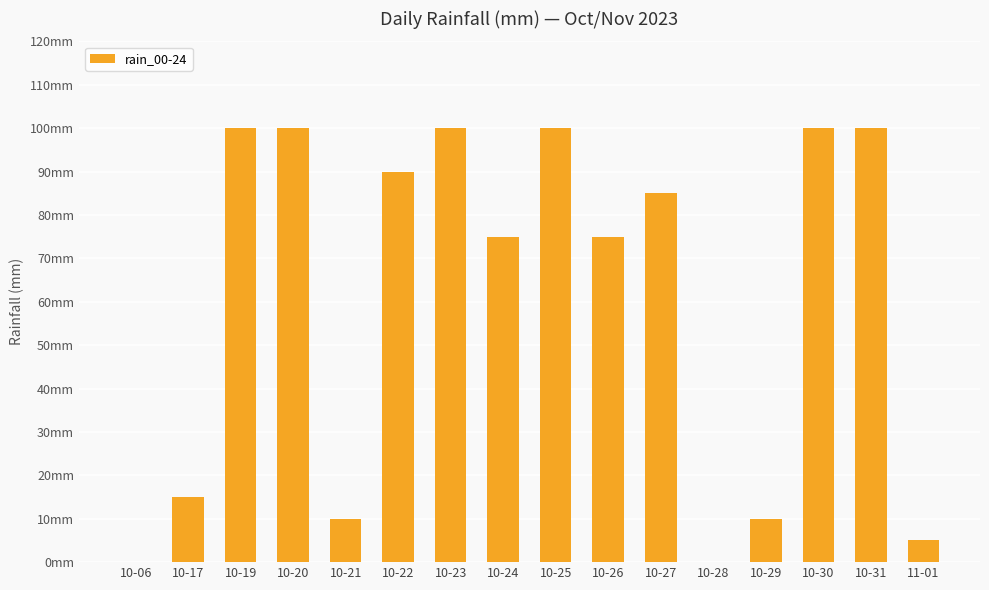

Where is the data nearest to the value 50?

10-24